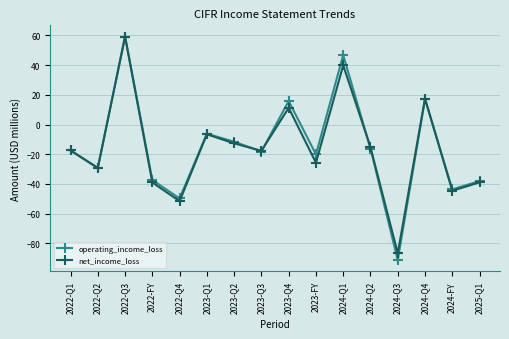

True or false: net_income_loss has a value of -18.8 at 2025-Q1.

False